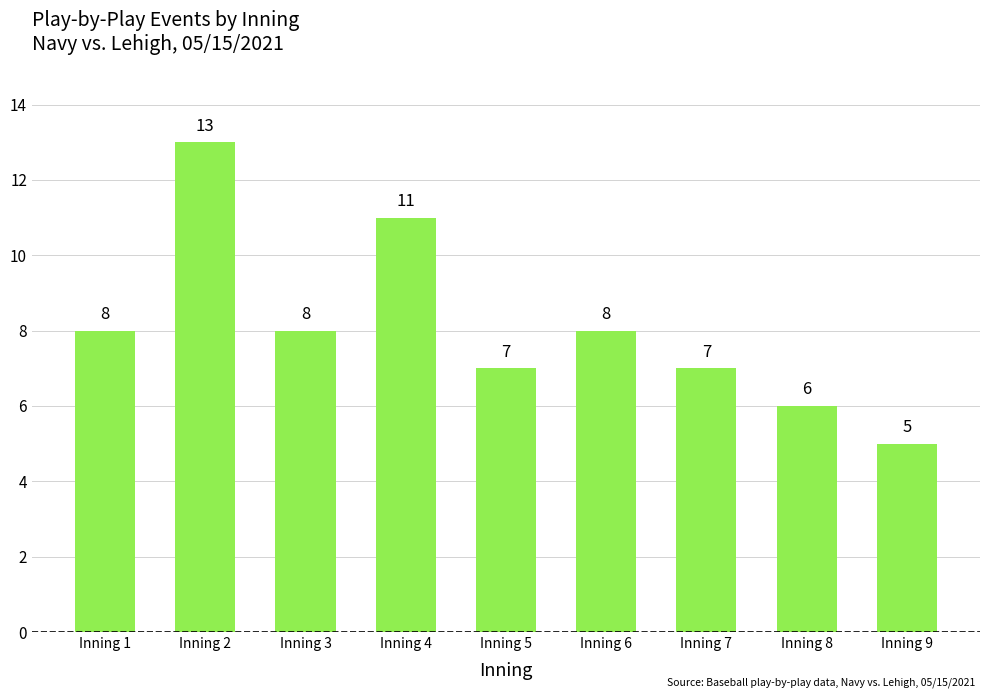

Count the values in the range 7 to 8.

5